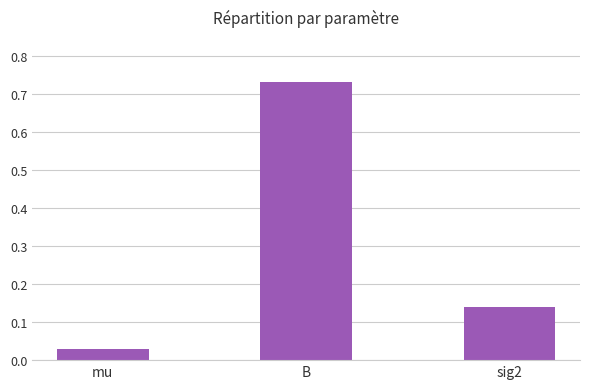

What is the difference between the values at sig2 and B?

0.6